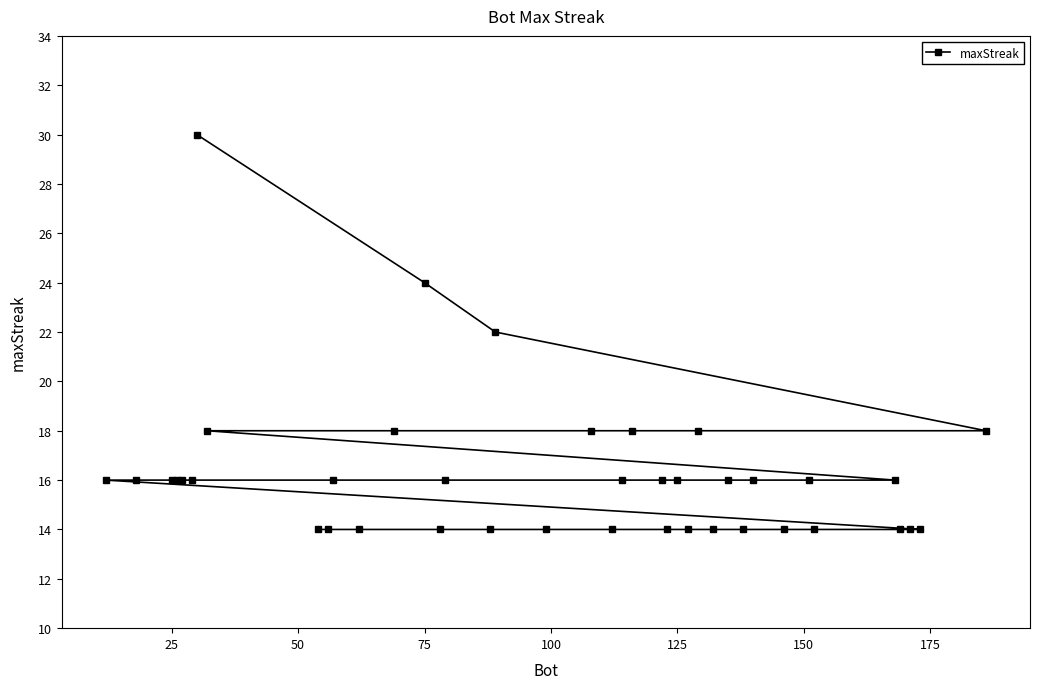

Reading left to right, list all the values displayed in this chart.

16	16	16	16	16	16	30	18	14	14	16	14	18	24	14	16	14	22	14	18	14	16	18	16	14	16	14	18	14	16	14	16	14	16	14	16	14	14	14	18